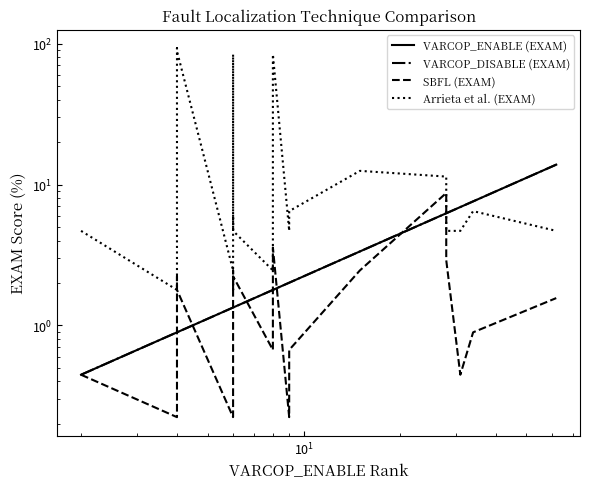

What is the difference between the maximum and minimum values in the SBFL (EXAM) series?

8.5